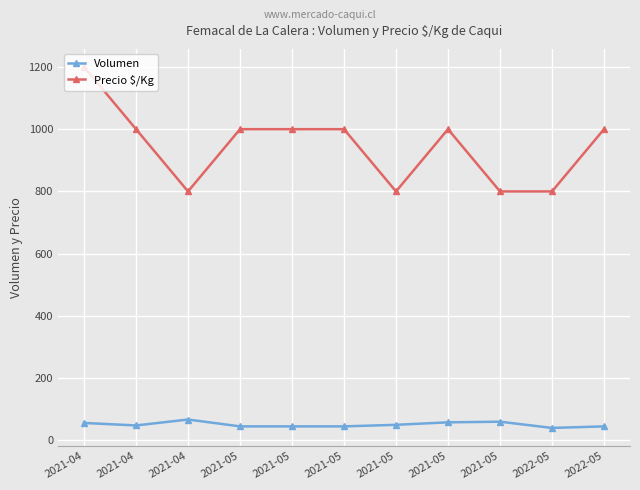

How many categories are shown in the chart?

11